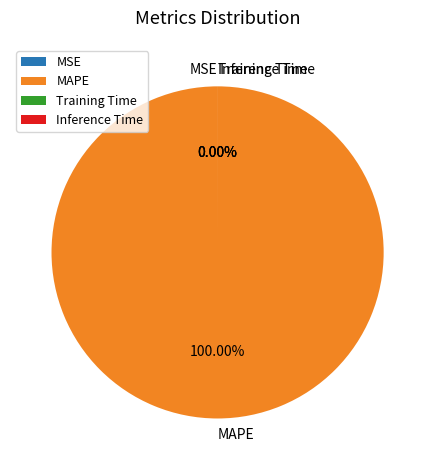

To the nearest percent, what percentage of the pie is MAPE?

100%